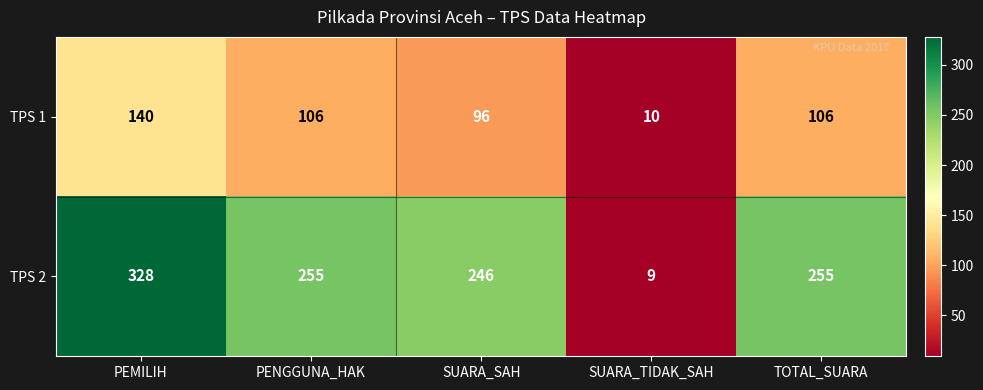

At SUARA_TIDAK_SAH, list the series in order from largest to smallest.

TPS 1, TPS 2